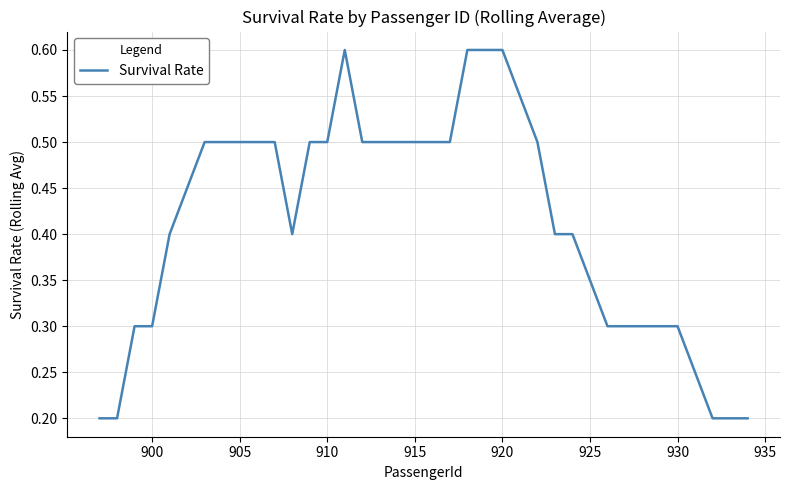

What is the difference between the maximum and minimum values?

0.4